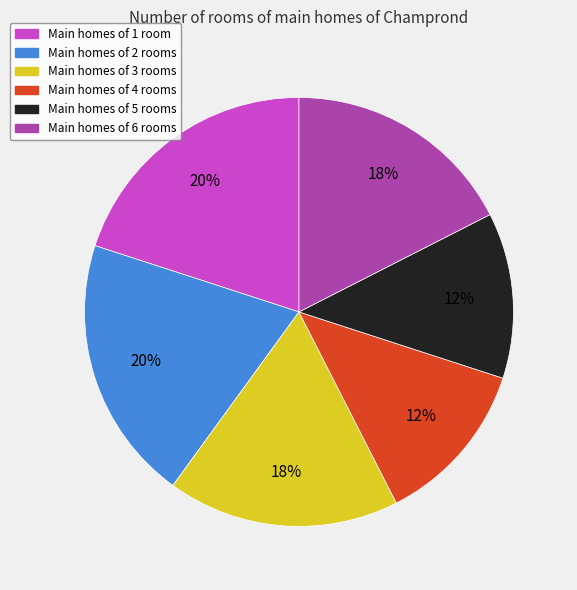

Does Main homes of 6 rooms account for over 50% of the chart?

No